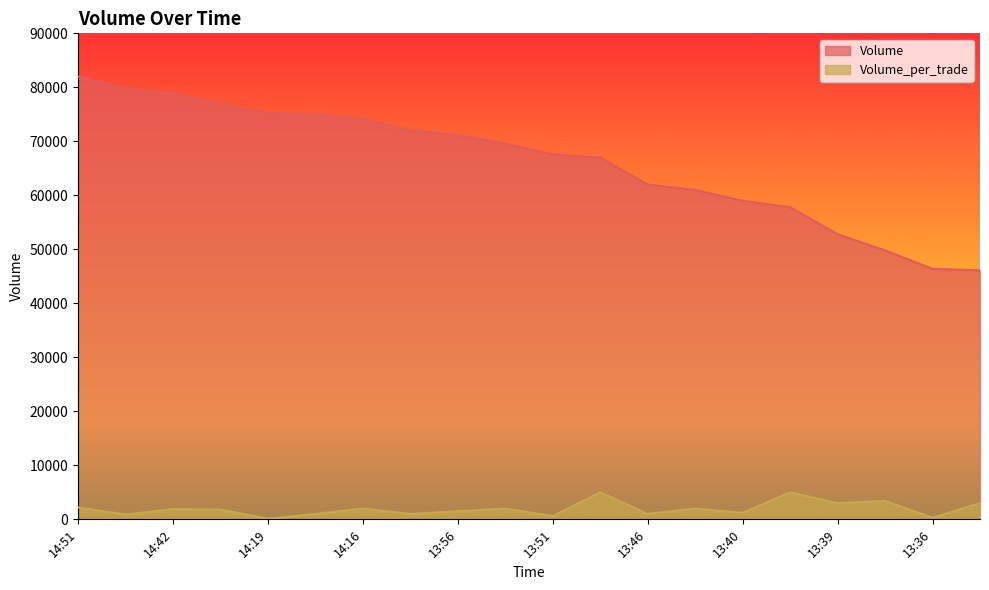

How many values in the Volume_per_trade series are below 1900?

10